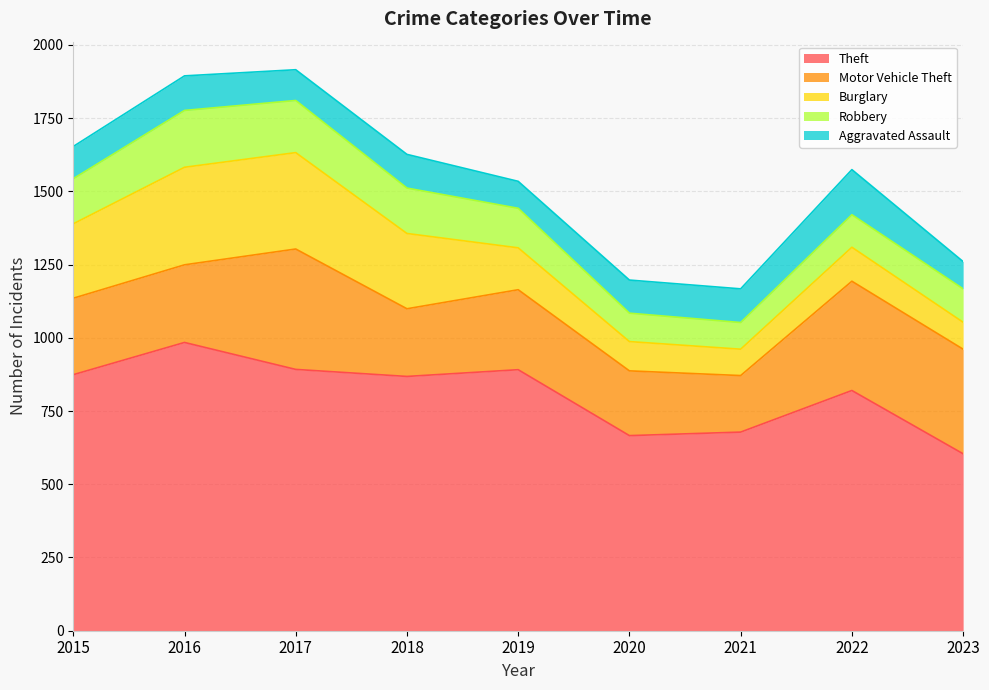

Which category has the highest value in the Motor Vehicle Theft series?

2017